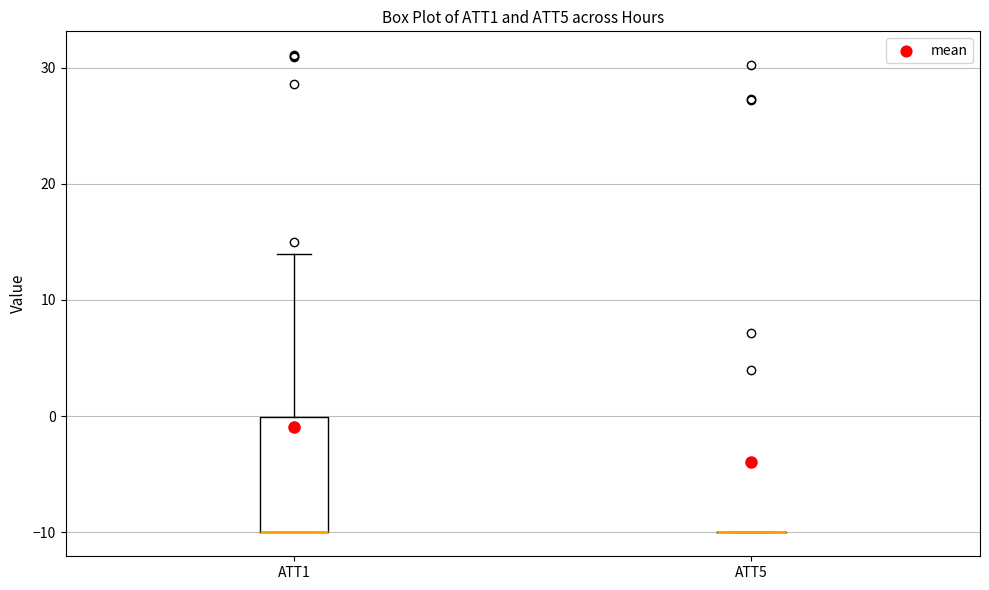

Where is the lower edge of the box for ATT1 on the y-axis? The values are not printed on the chart, so give them approximately, as read against the axis.

-10